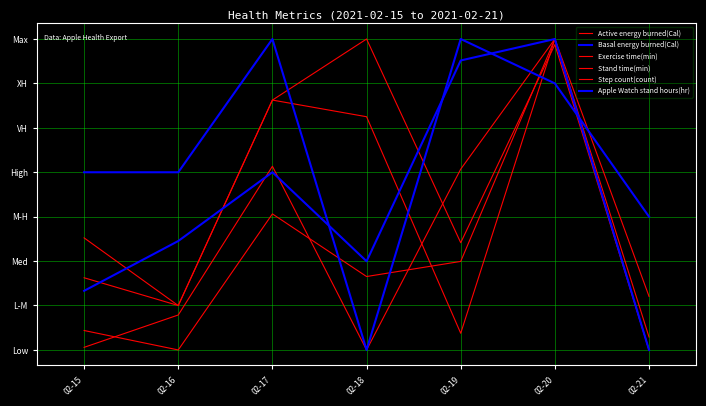

Is this an area chart (filled region under the line)?

No